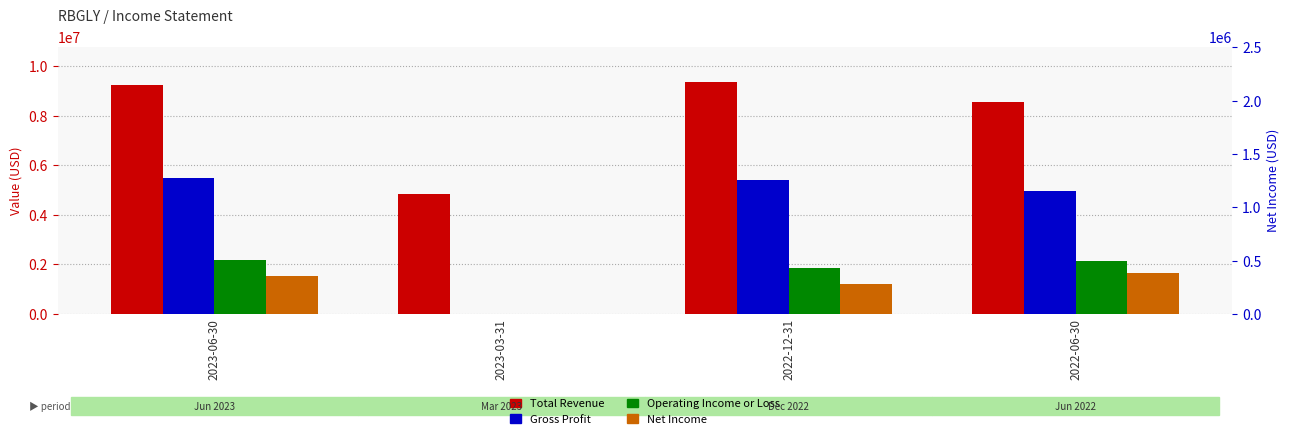

What is the value of the Net Income bar at the 3rd from the left?

1220800